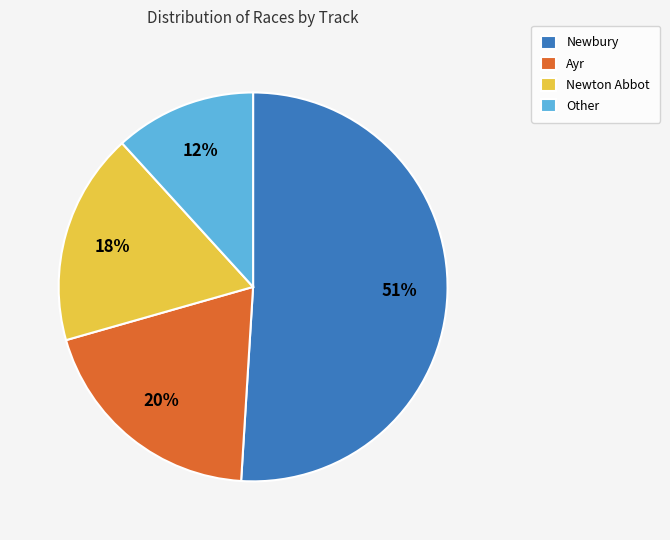

How many slices are in this pie chart?

4